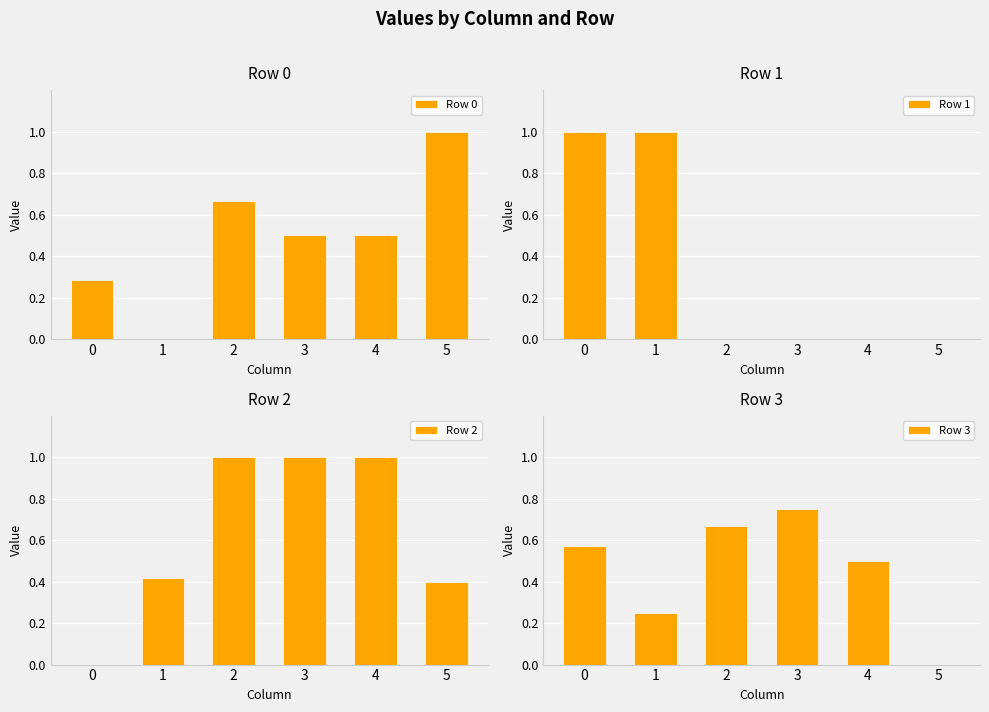

At which label does Row 0 reach its peak?

5